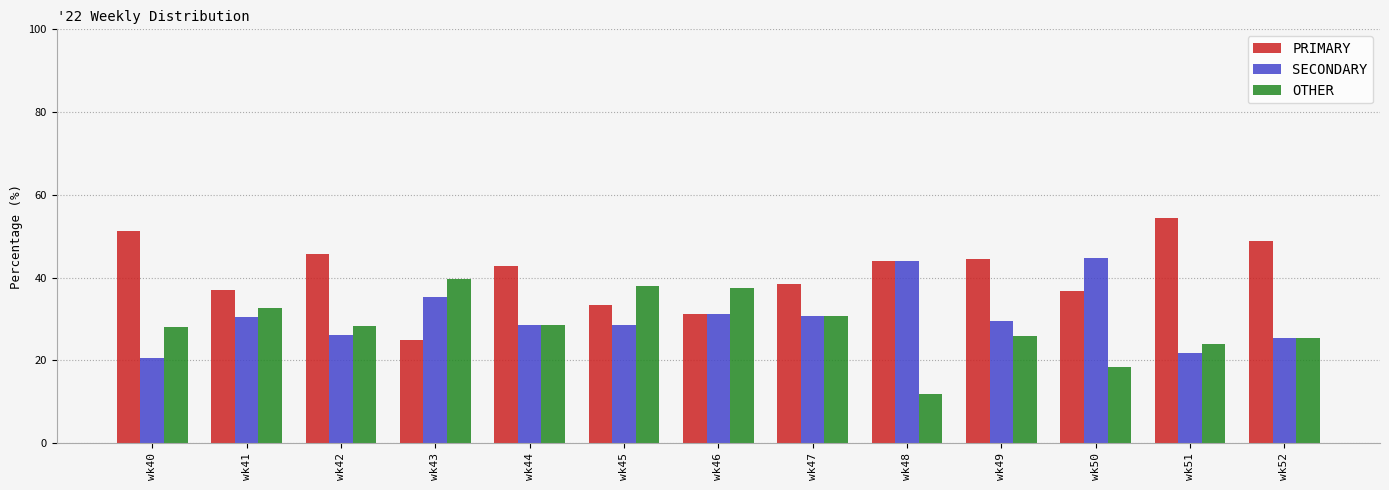

The value of OTHER at wk48 is 12.0. True or false?

True